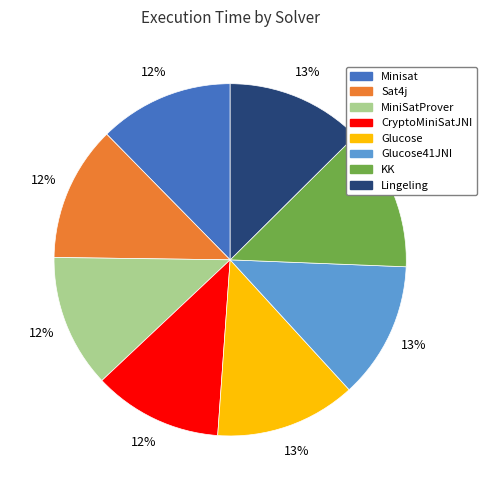

Is there a majority slice in this chart?

No